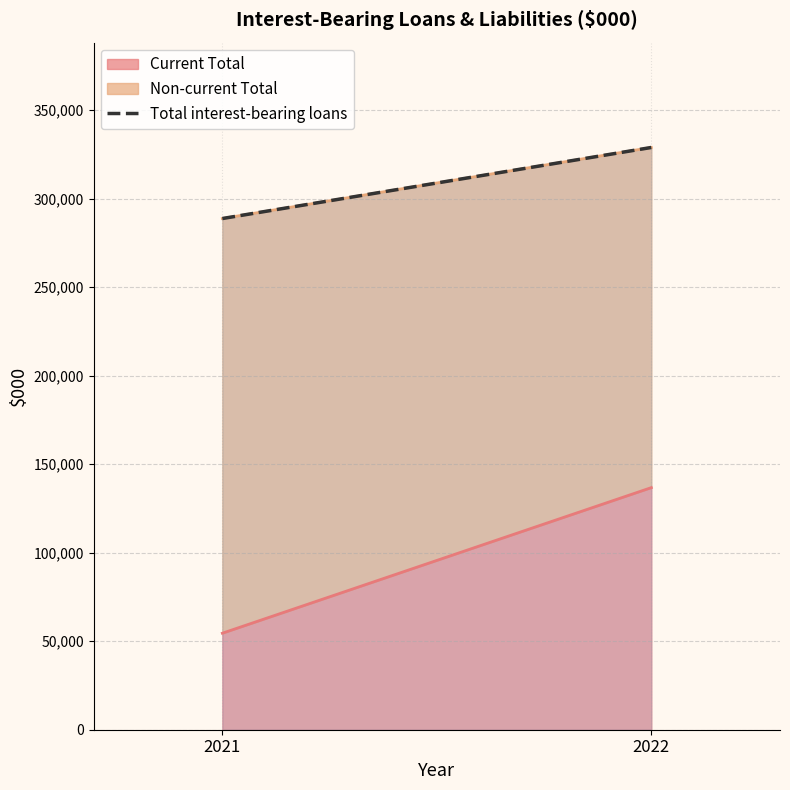

Rank the categories by value from highest to lowest.

2022, 2021